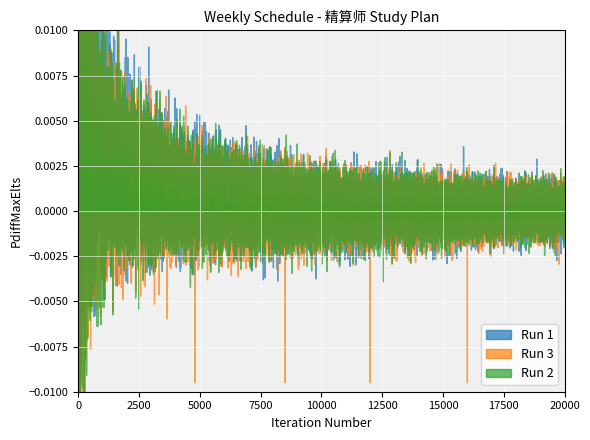

True or false: Run 2 has a value of 14 at 2017-03-11.

False